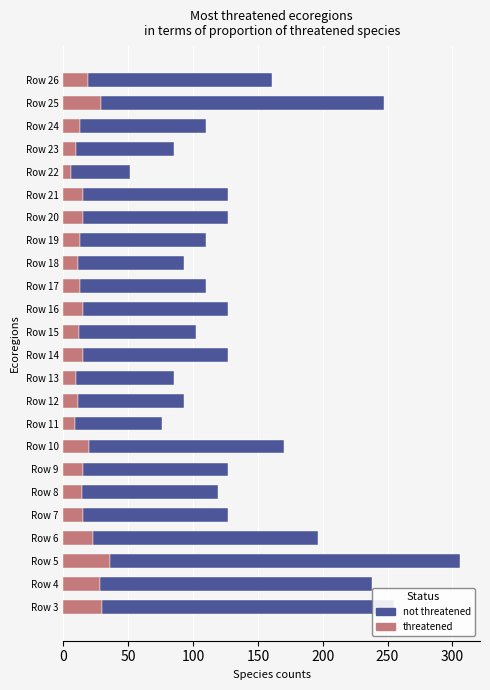

What is the average value of the threatened series?

17